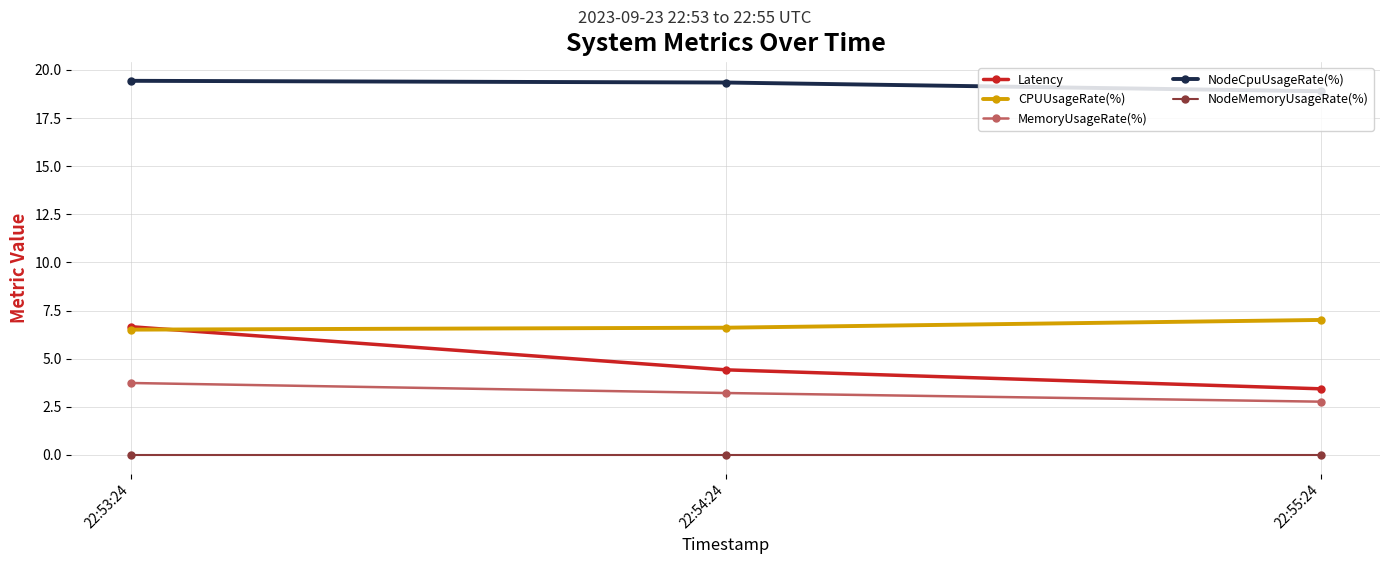

What is the value of the CPUUsageRate(%) point at the 1st from the left?

6.5